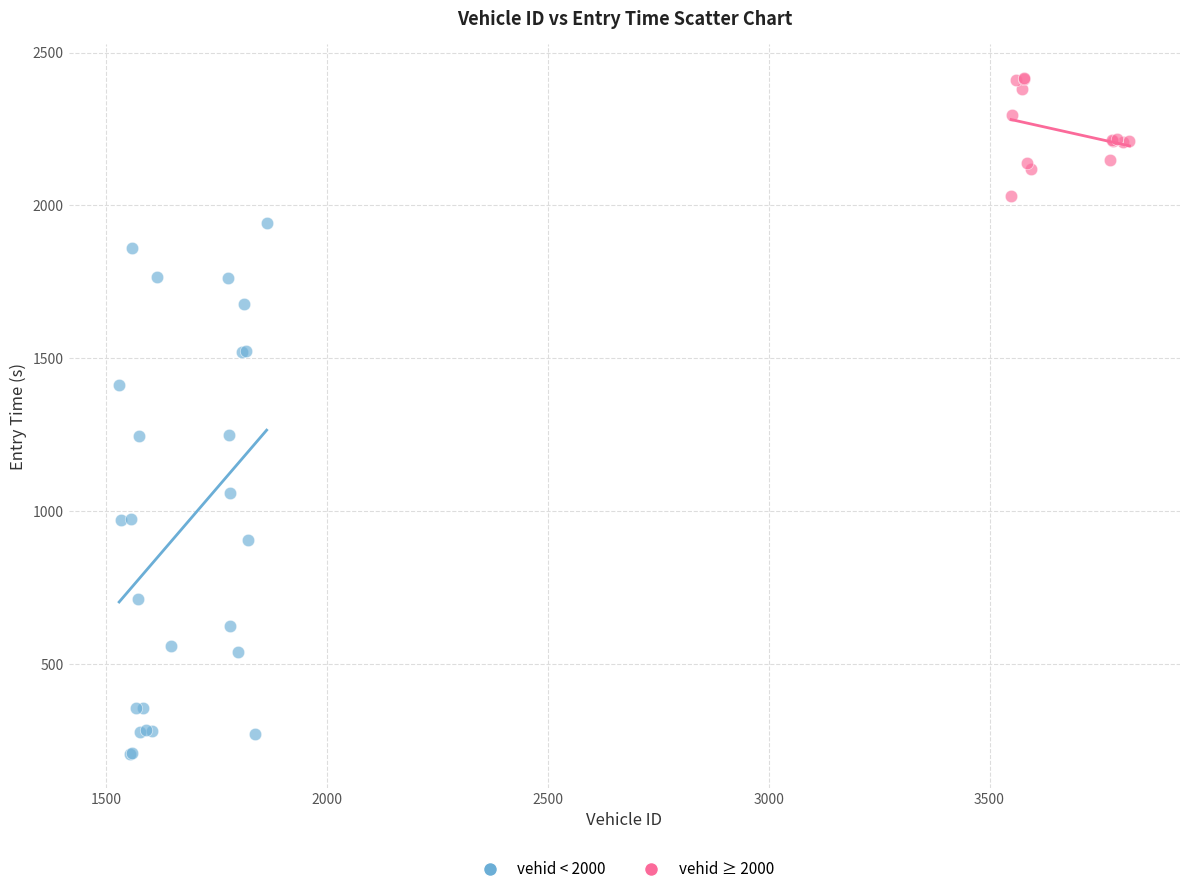

Which series contains the lowest Y value?

vehid < 2000